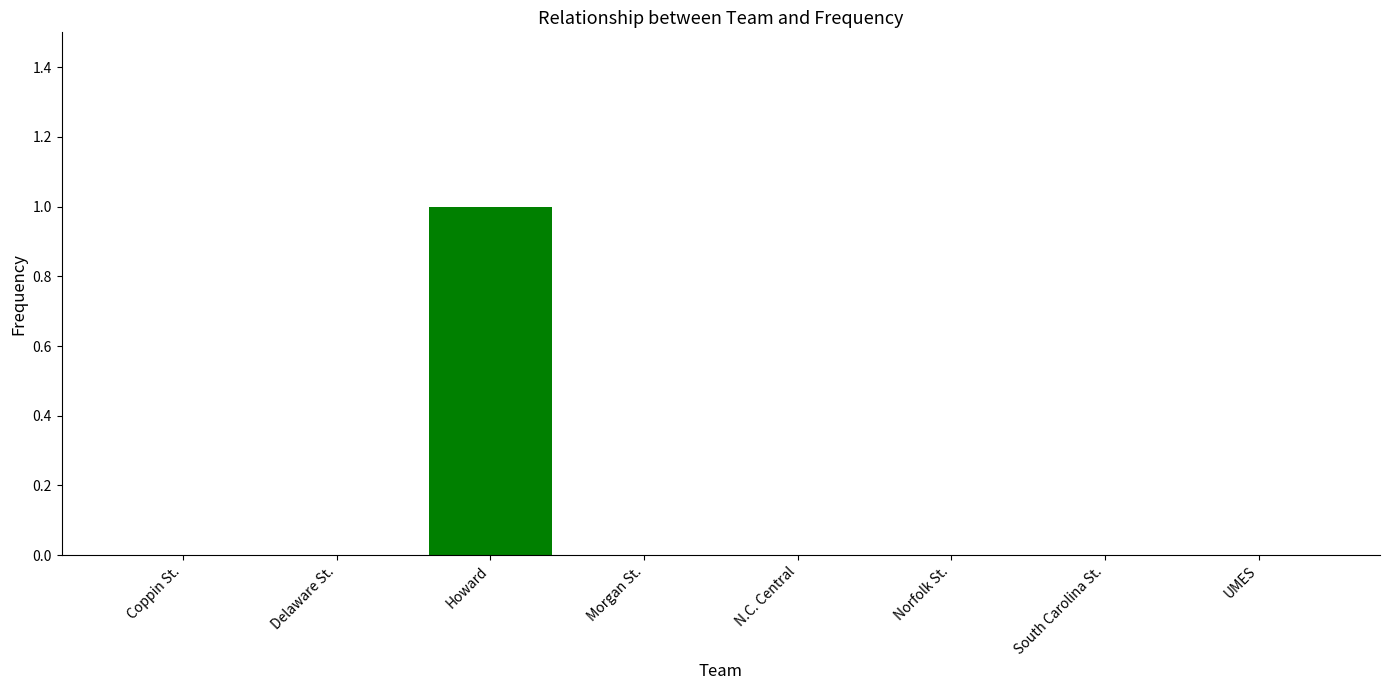

The chart shows a value of 0 at Morgan St.. True or false?

True